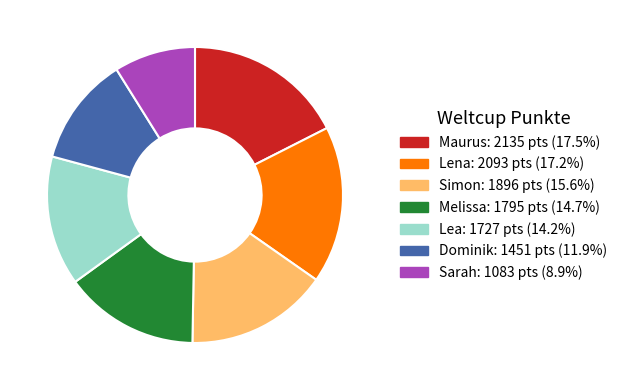

Do Dominik and Lea together represent more than half of the pie?

No